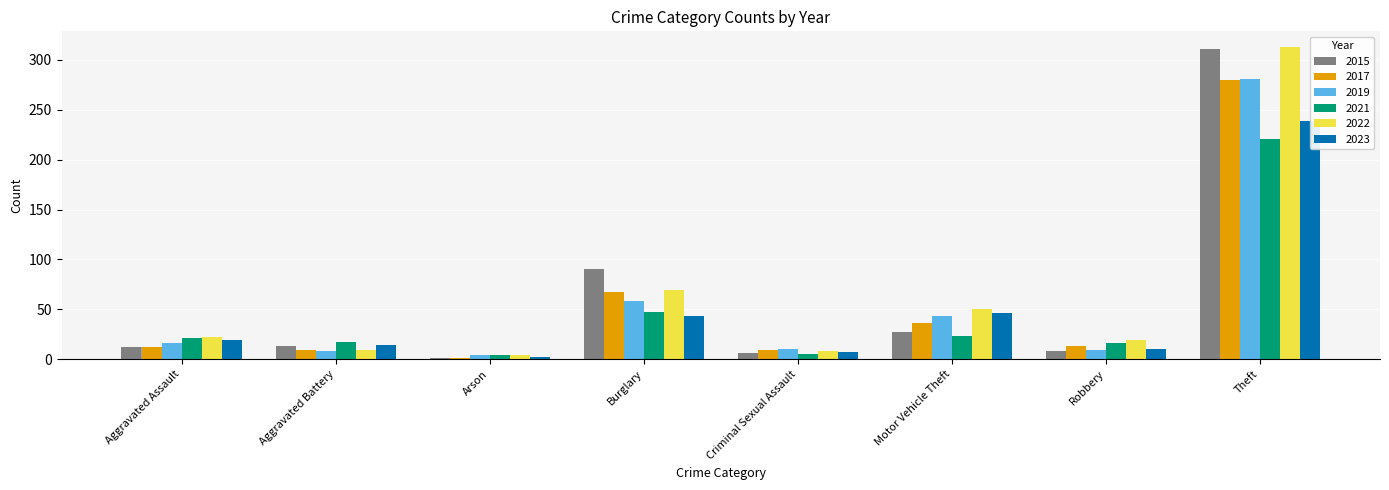

What are all the series names shown in the legend?

2015, 2017, 2019, 2021, 2022, 2023